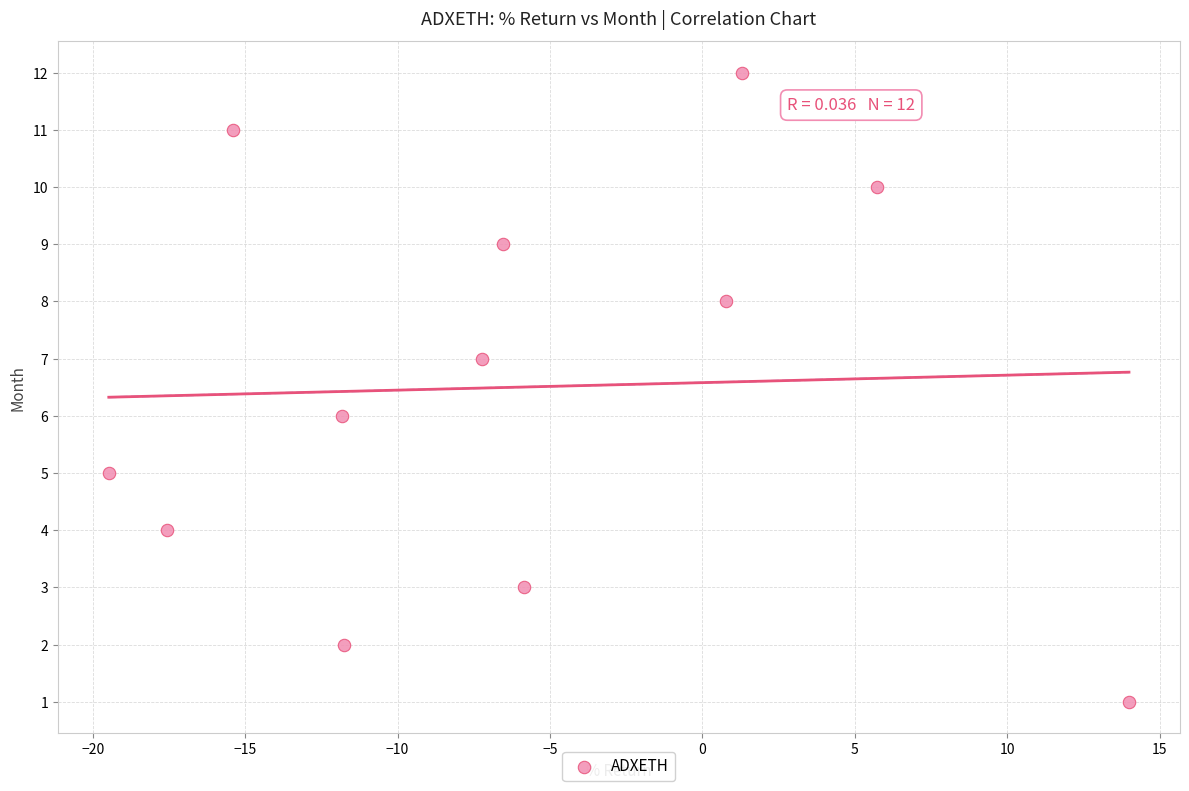

What is the range of Y values (max minus min)?

11